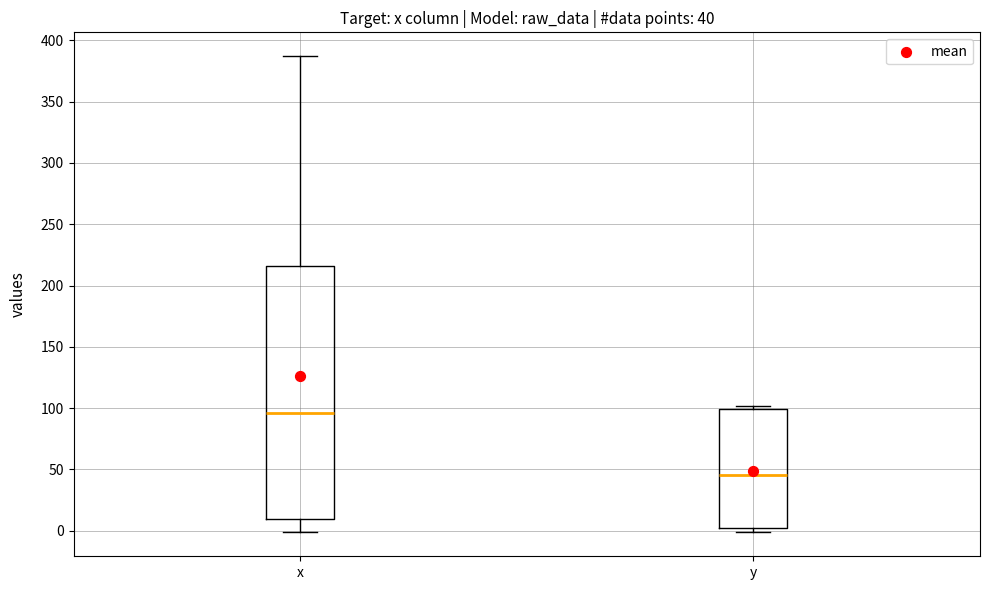

Which box is the tallest, from its lower edge to its upper edge?

x